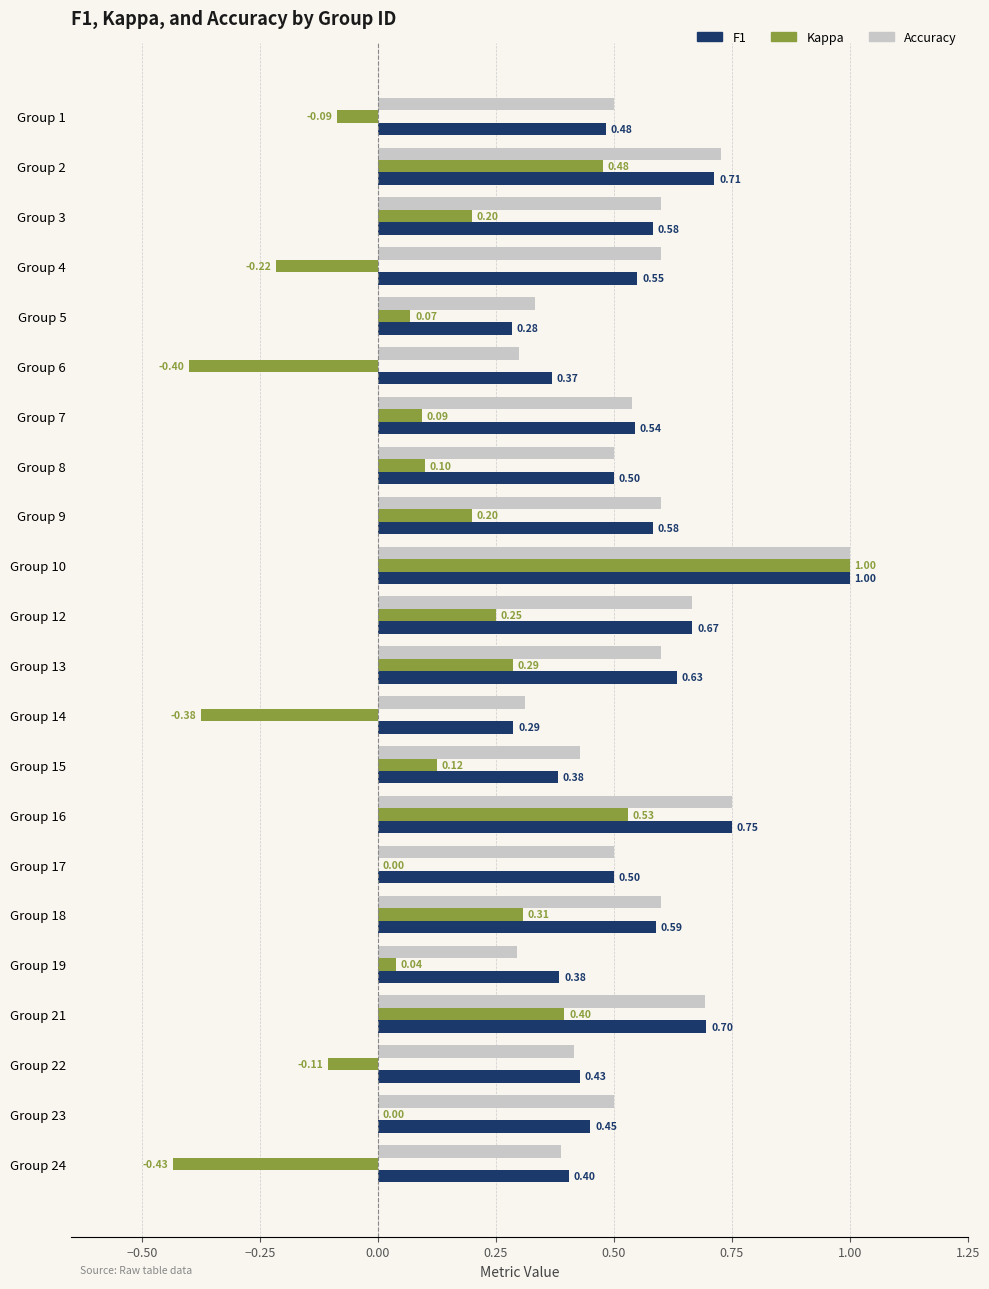

At which category is the sum across all series the highest?

Group 10